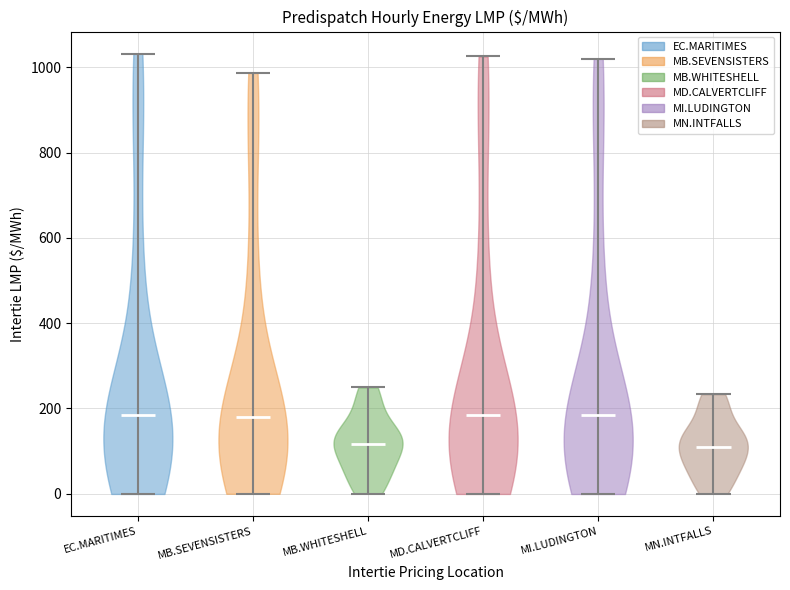

What is the lowest point the violin for MD.CALVERTCLIFF reaches on the y-axis? The values are not printed on the chart, so give them approximately, as read against the axis.

0